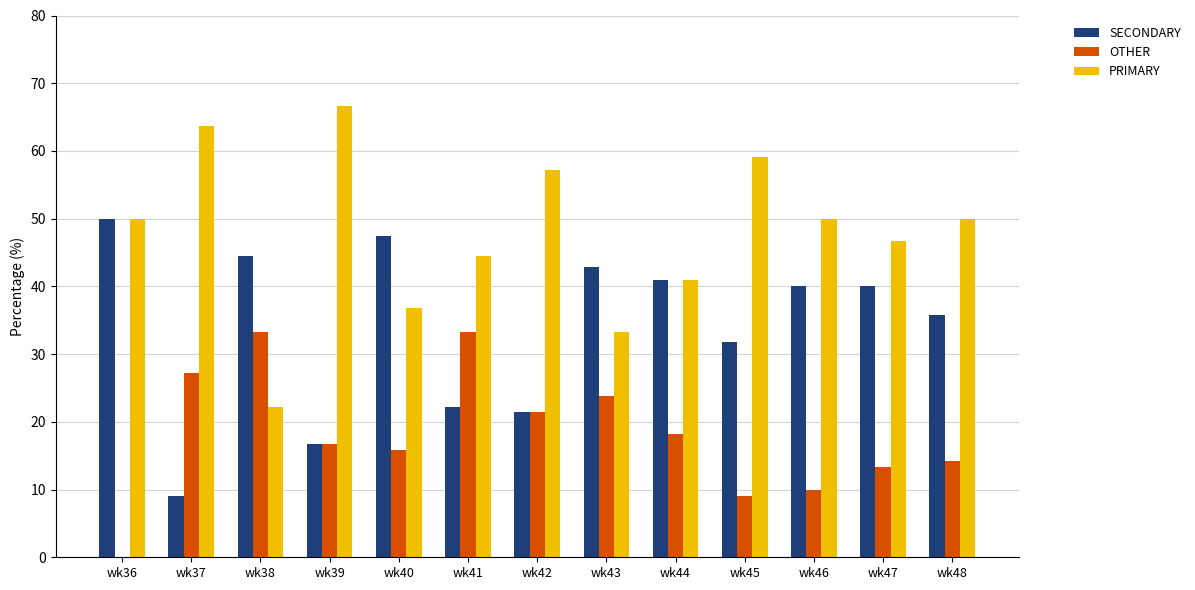

How many data points does each series have?

13